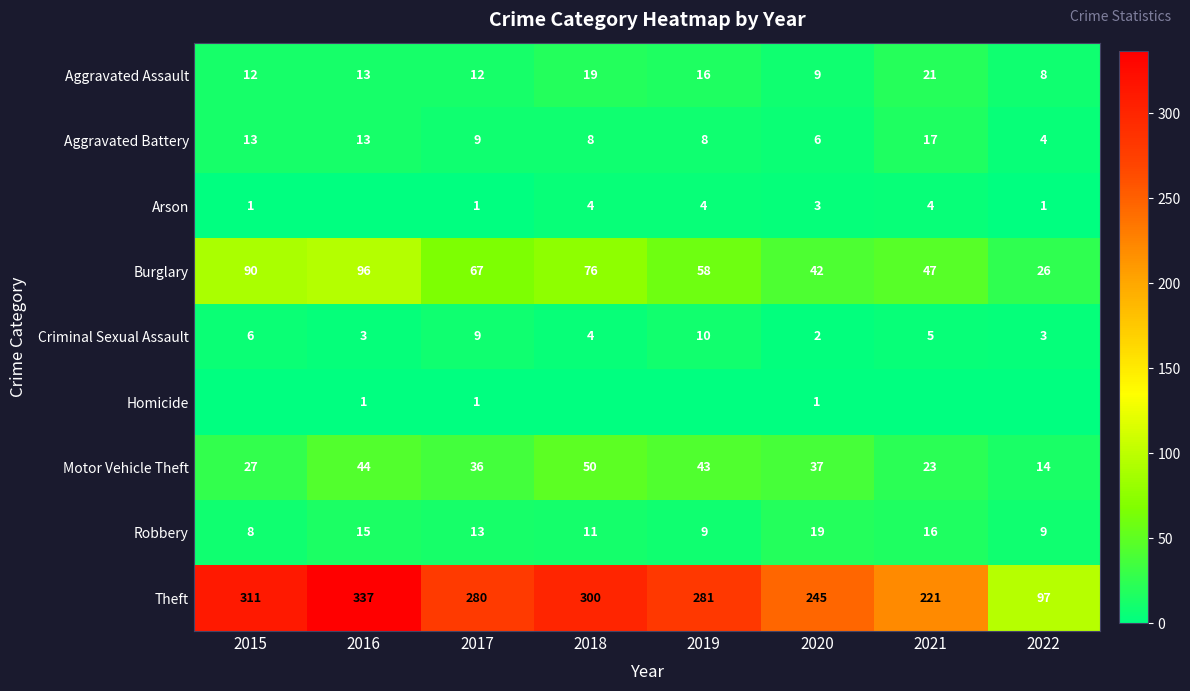

What is the spread (max minus min) of values at 2019?

281